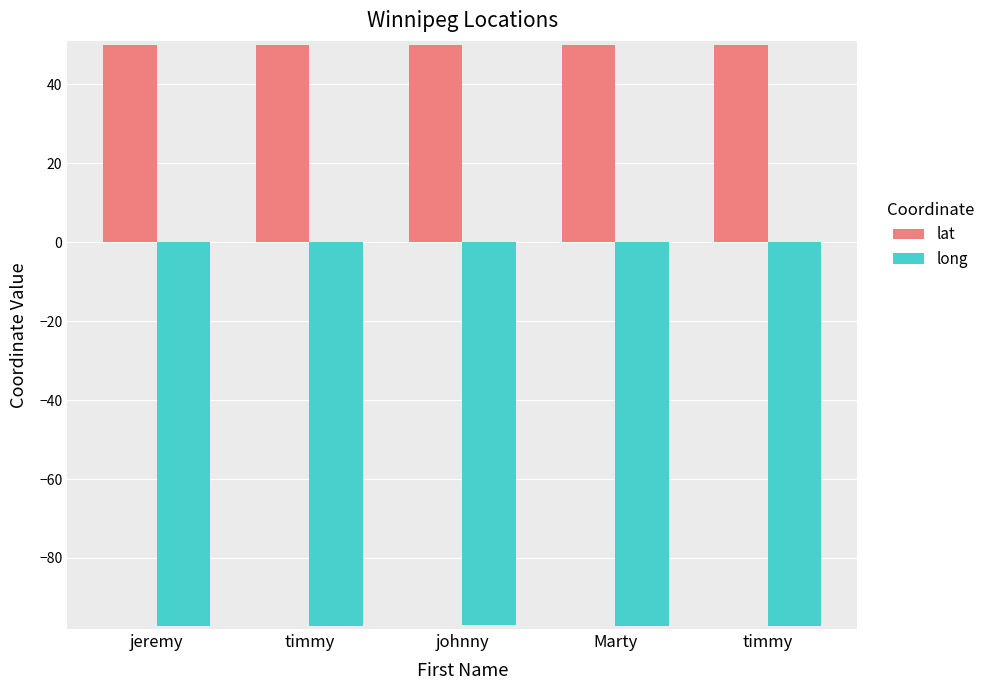

How many categories are shown in the chart?

5